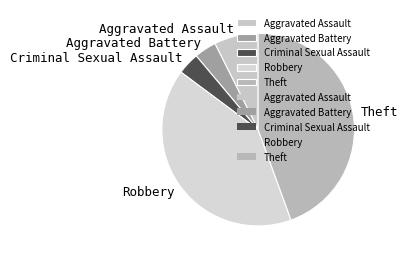

Approximately how many times larger is the value at Theft compared to Aggravated Assault?

6.0